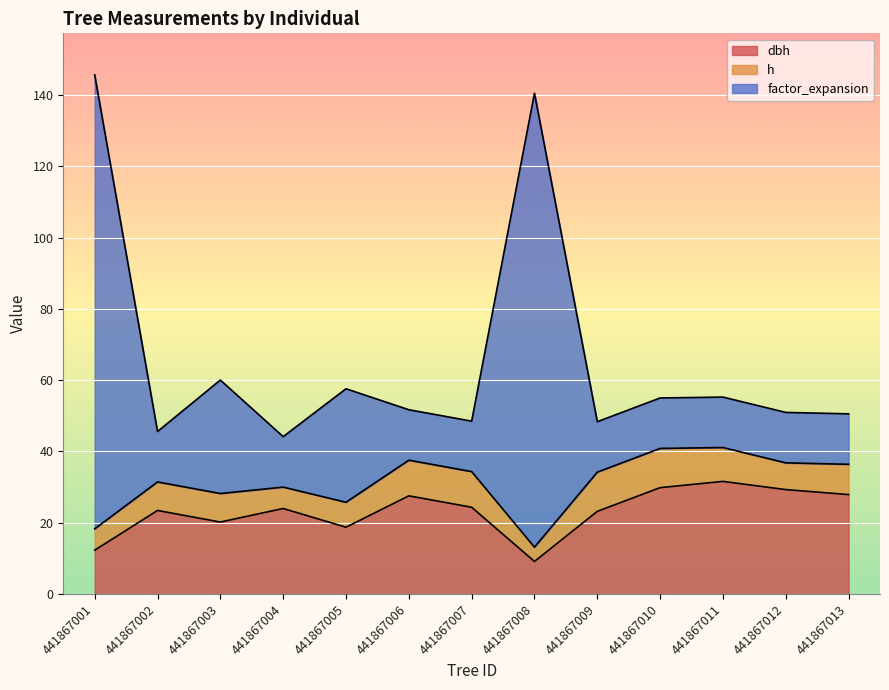

What is the total value across all series at 441867006?

51.7